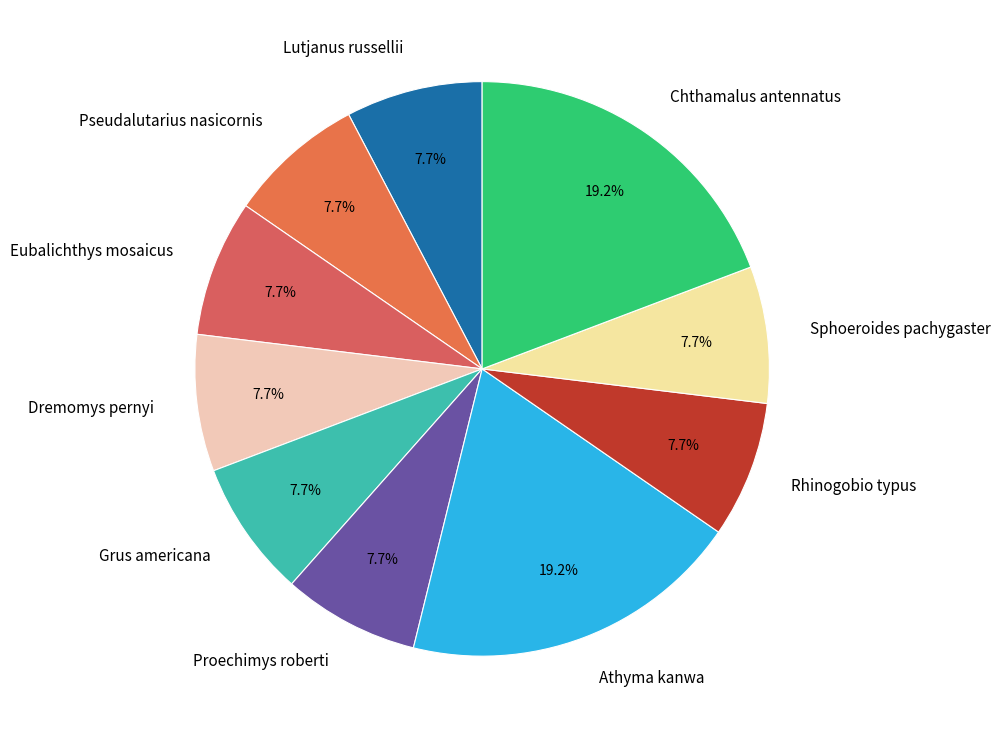

Do Lutjanus russellii and Rhinogobio typus together represent more than half of the pie?

No